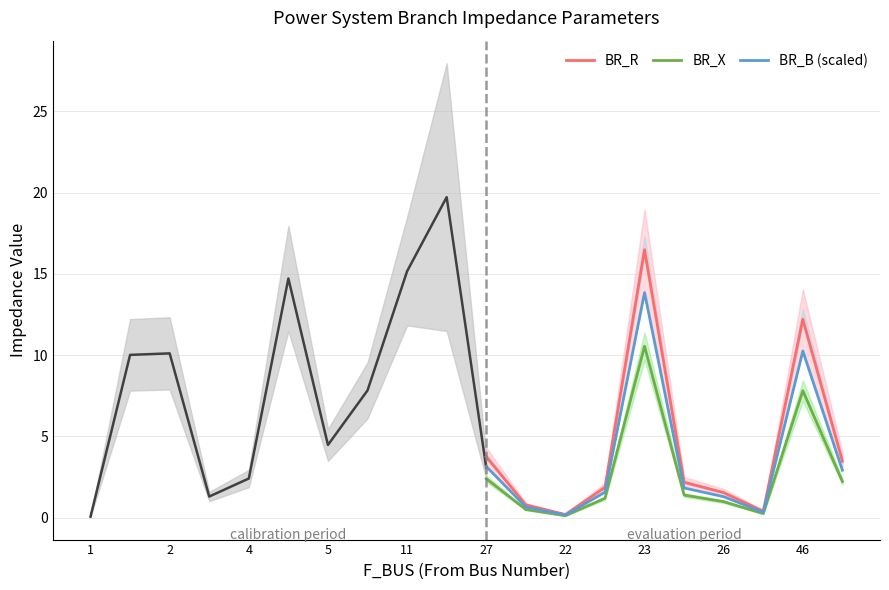

The BR_B (scaled) series shows 4.7 at 46. True or false?

False